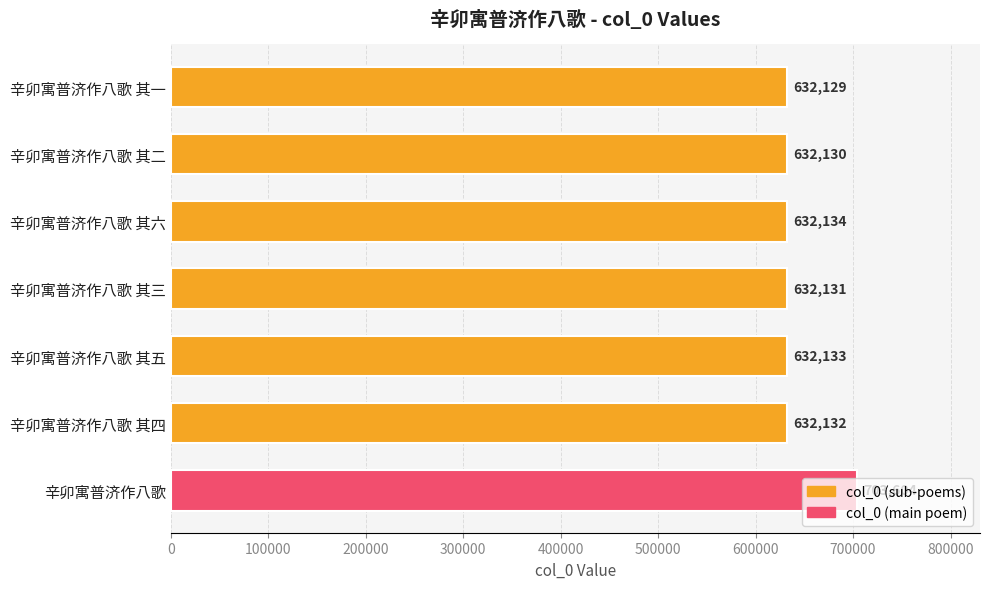

What is the ratio of the value at 辛卯寓普济作八歌 to the value at 辛卯寓普济作八歌 其一?

1.1